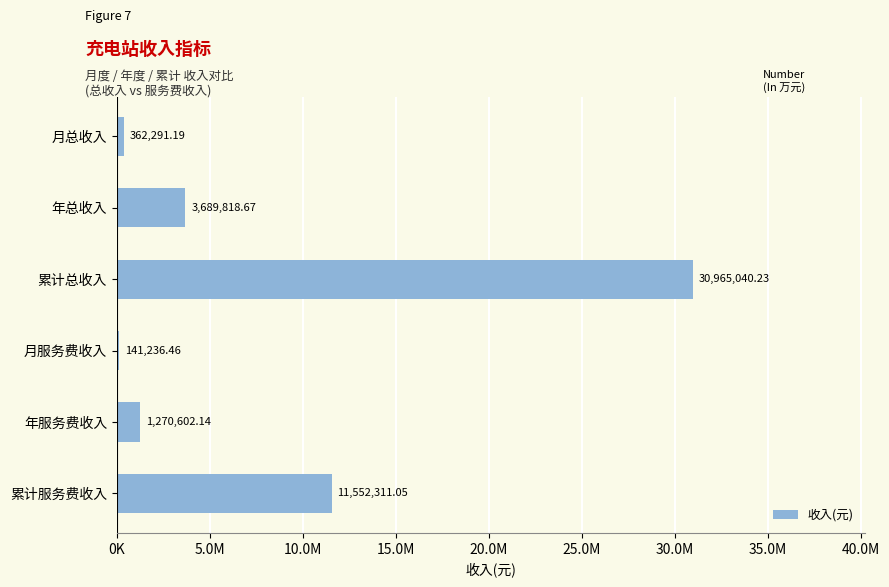

What is the smallest value displayed?

141236.5